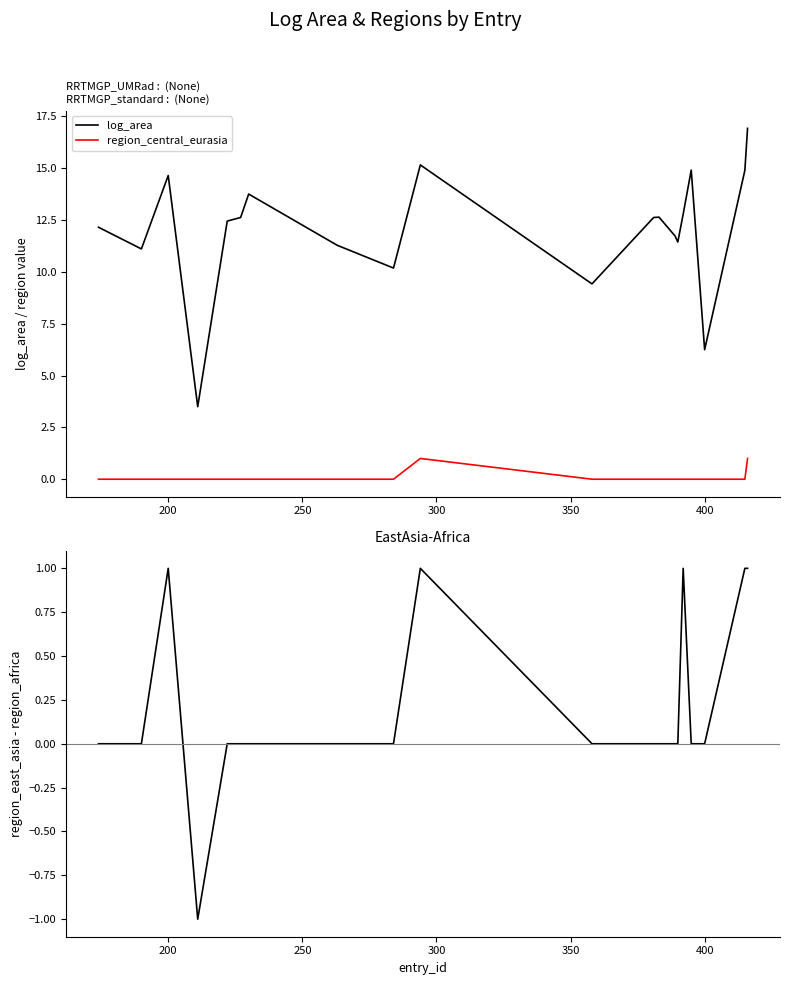

True or false: region_central_eurasia and log_area intersect in this chart.

False